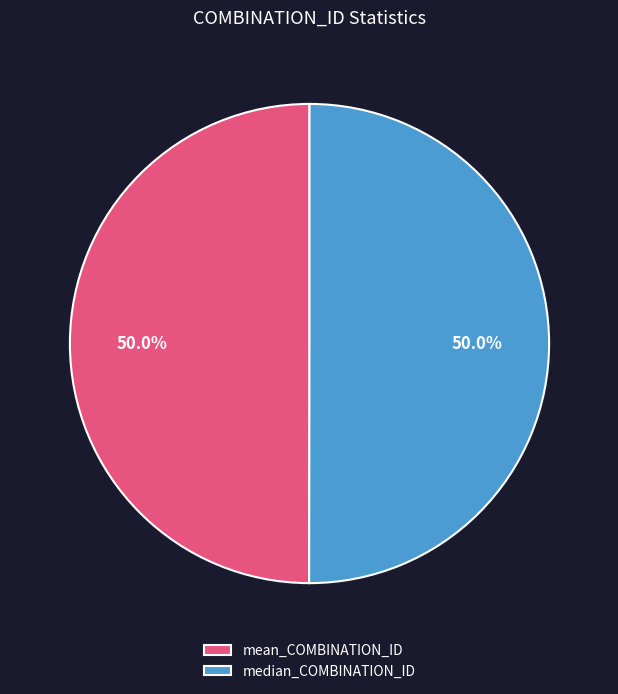

Is it true that mean_COMBINATION_ID is 61% of the pie?

False